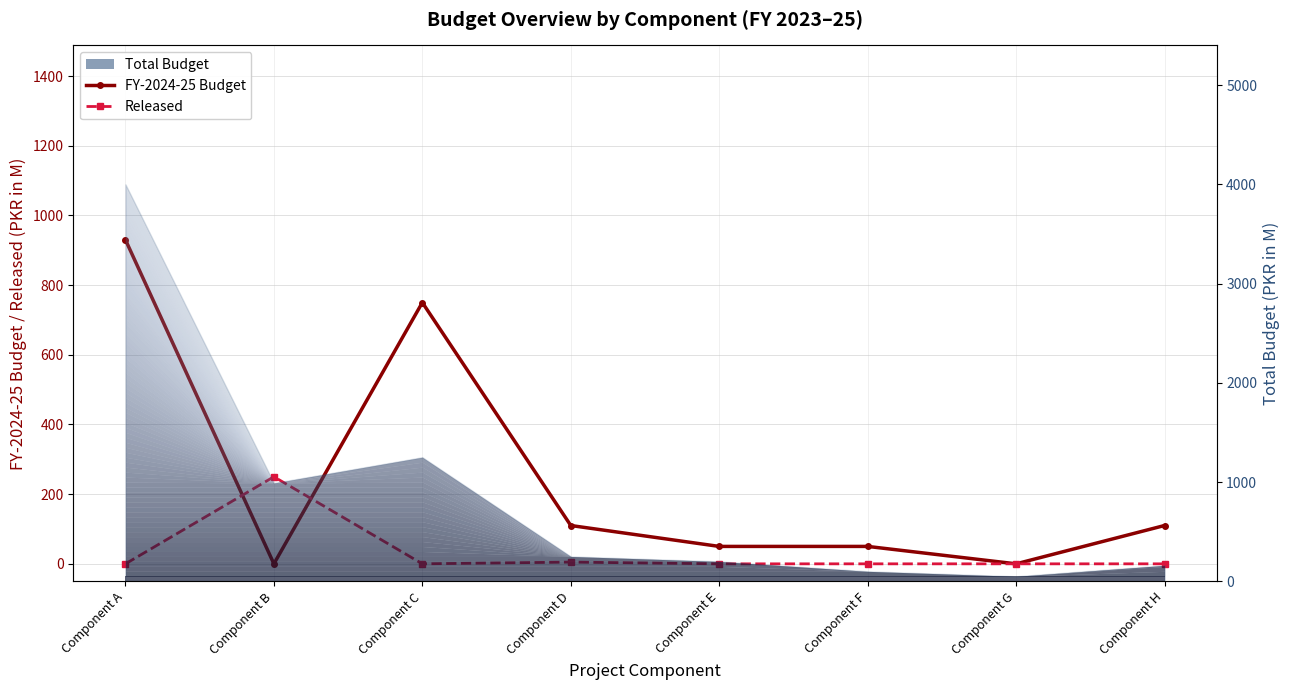

At which category does FY-2024-25 Budget reach its first local peak?

Component C